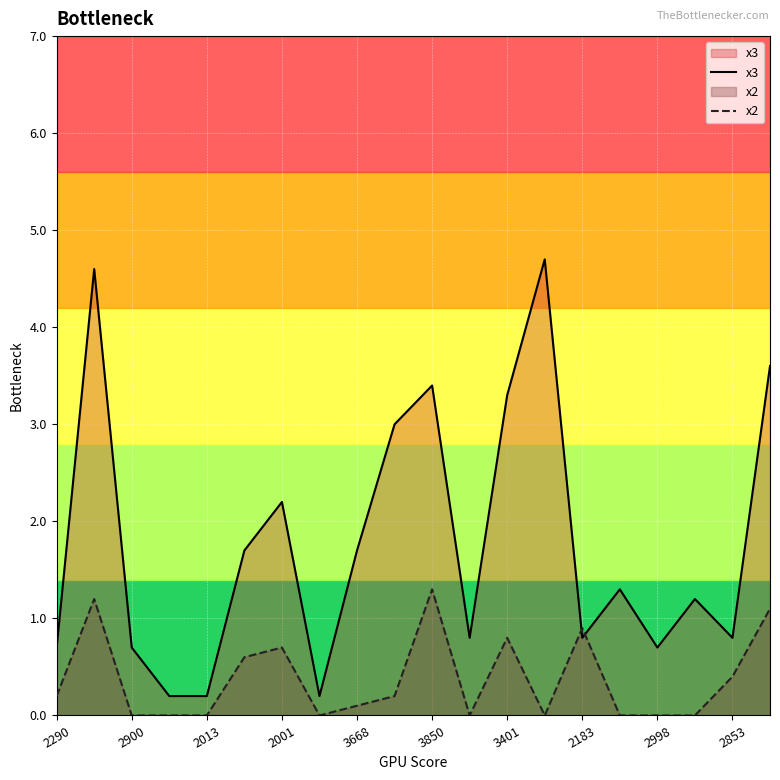

What is the difference between the maximum and minimum values in the x2 series?

1.3